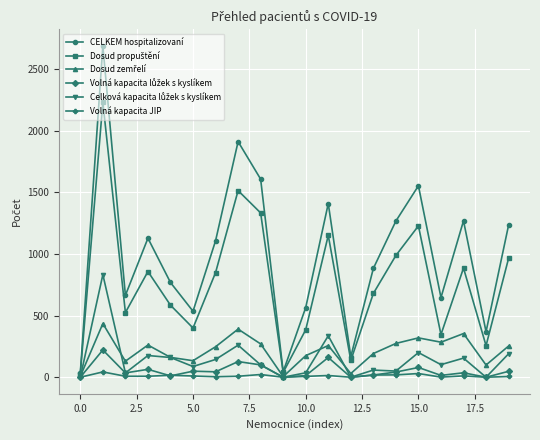

What is the lowest value of the CELKEM hospitalizovaní series?

36